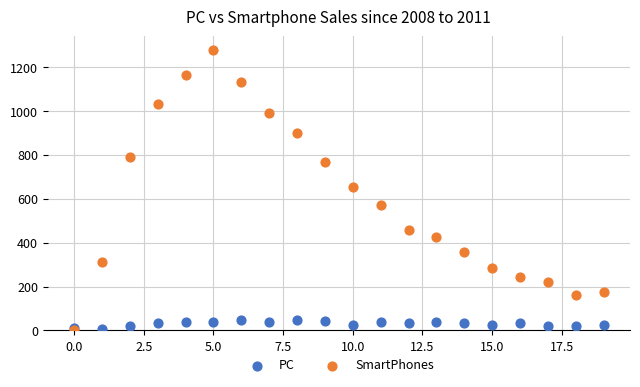

In the SmartPhones series, what Y value is closest to 638?

656